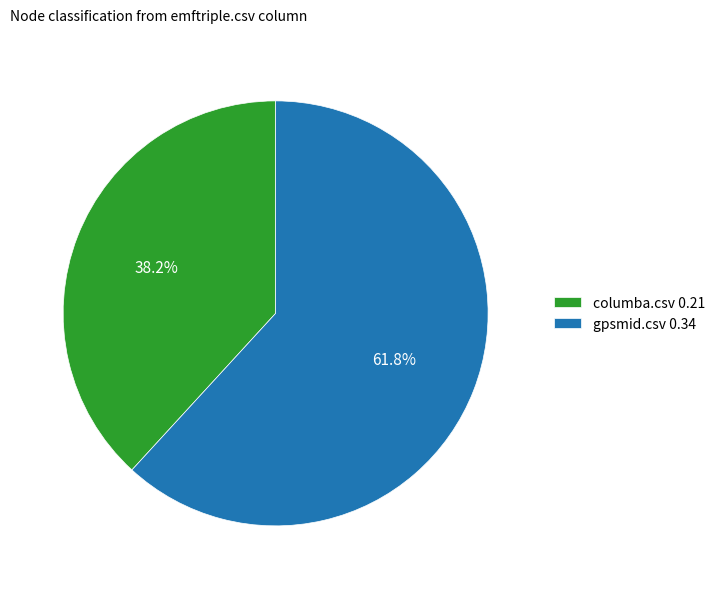

Do gpsmid.csv 0.34 and columba.csv 0.21 together represent more than half of the pie?

Yes